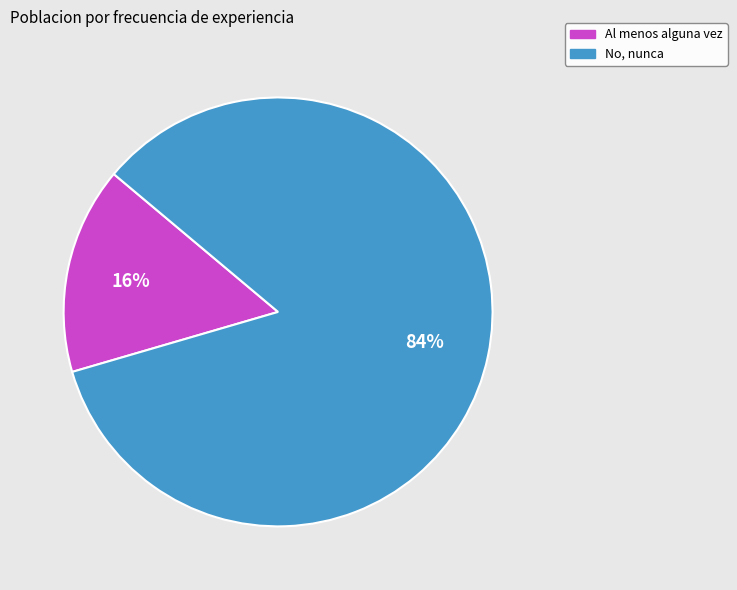

Rank the categories by value from highest to lowest.

No, nunca, Al menos alguna vez